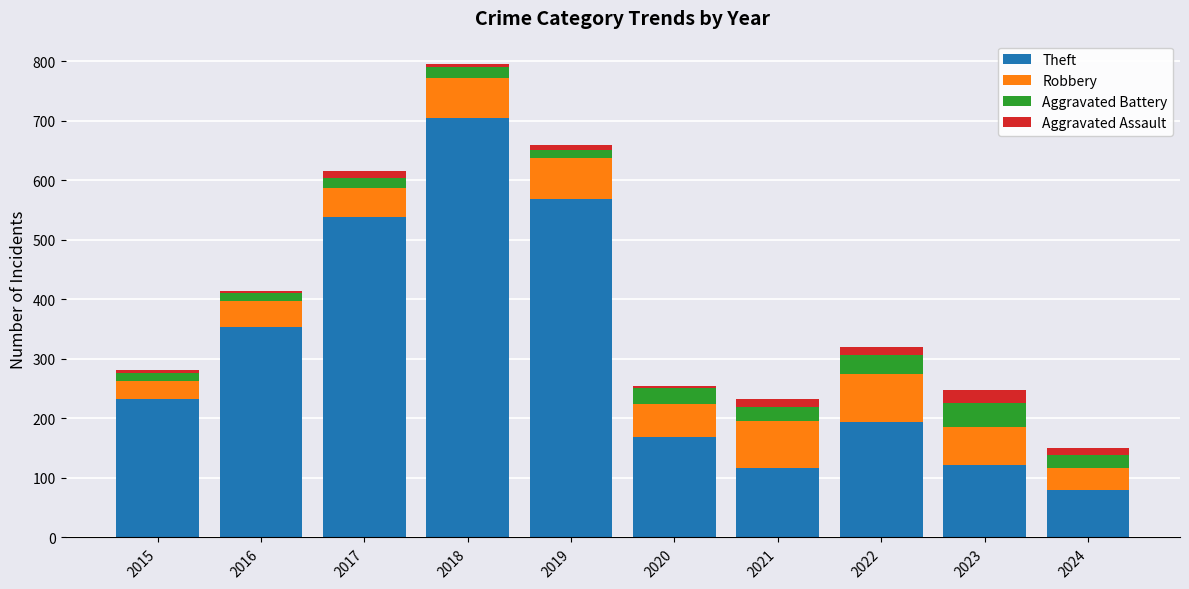

At which category is the sum across all series the highest?

2018